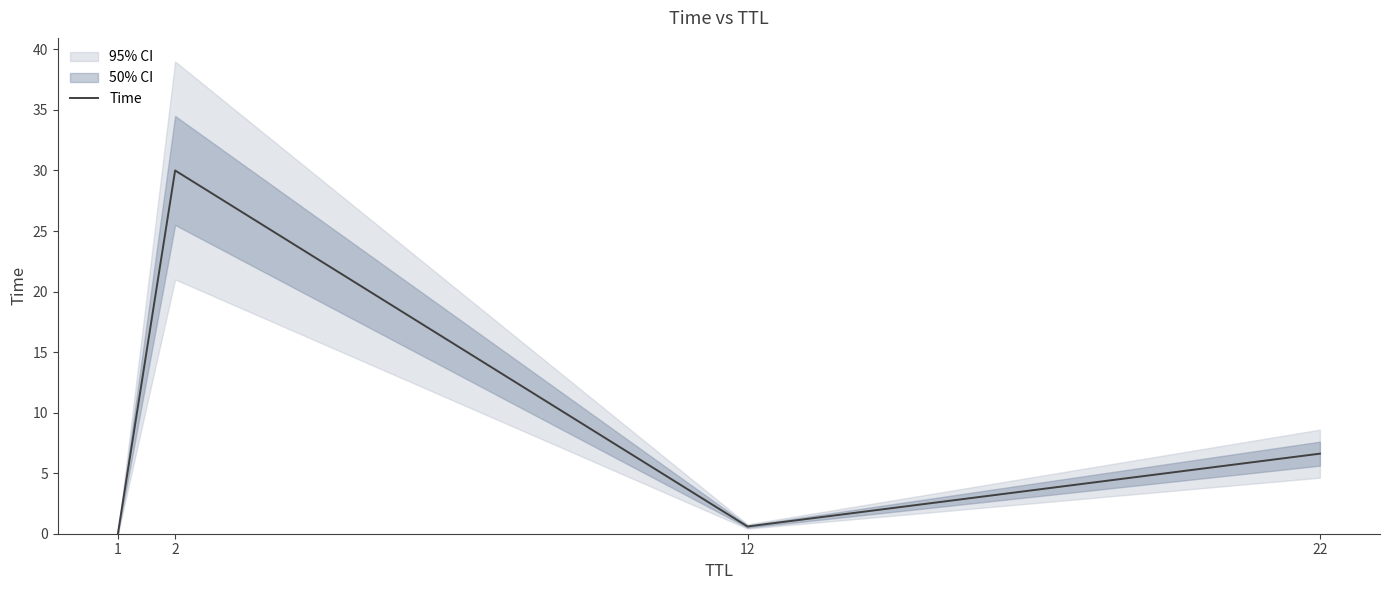

Which has a higher value, 2 or 1?

2